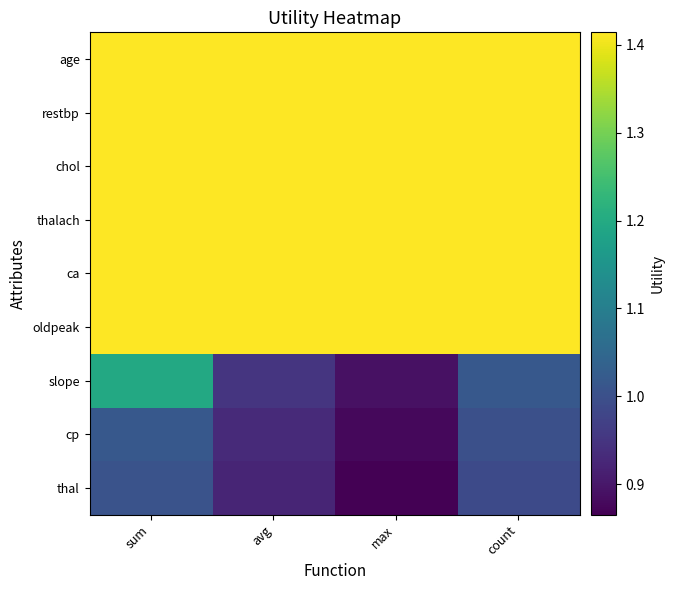

What is the smallest value displayed?

0.9